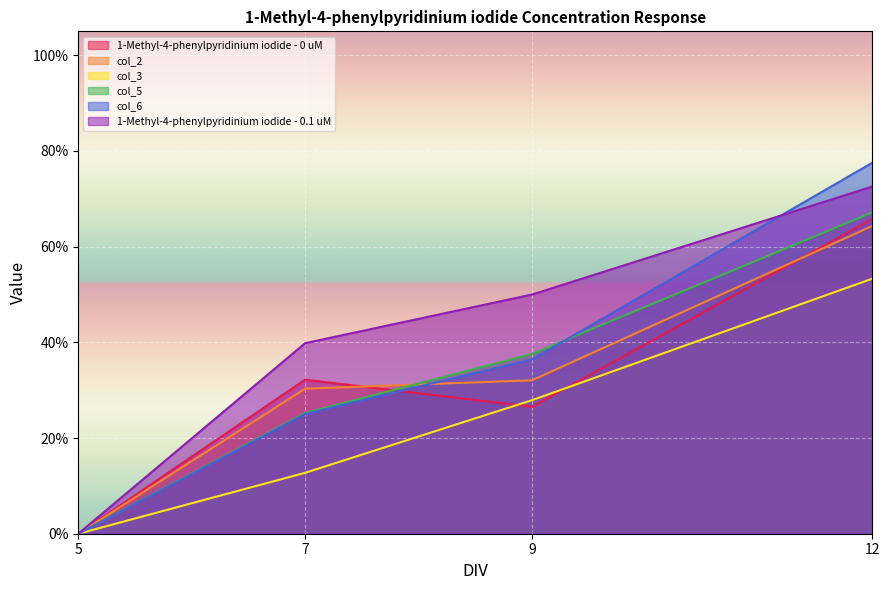

Where is the first local minimum for 1-Methyl-4-phenylpyridinium iodide - 0 uM?

9